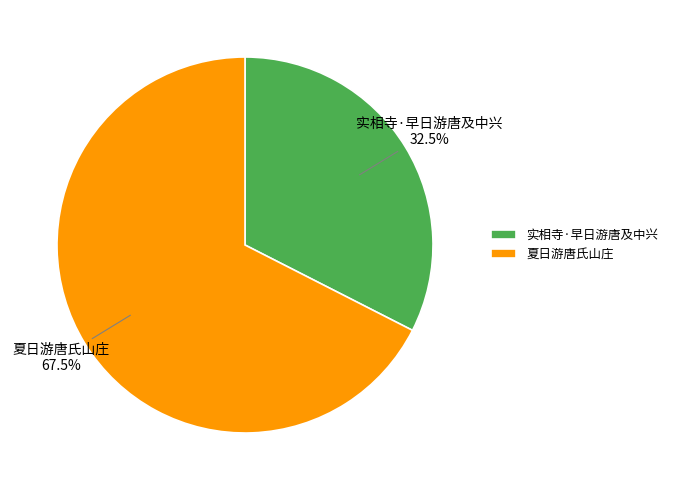

To the nearest percent, what is the difference between the largest and smallest slice percentages?

35%